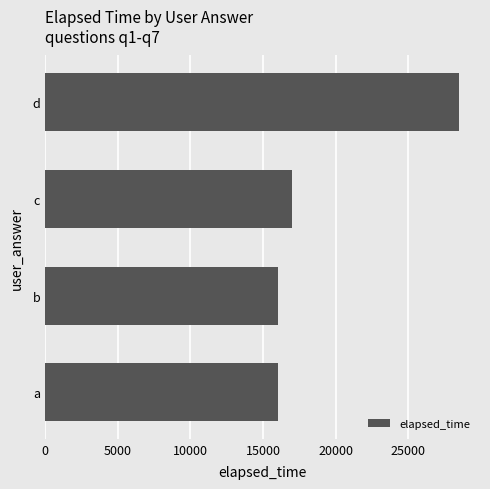

At which label is the value closest to 22250?

c